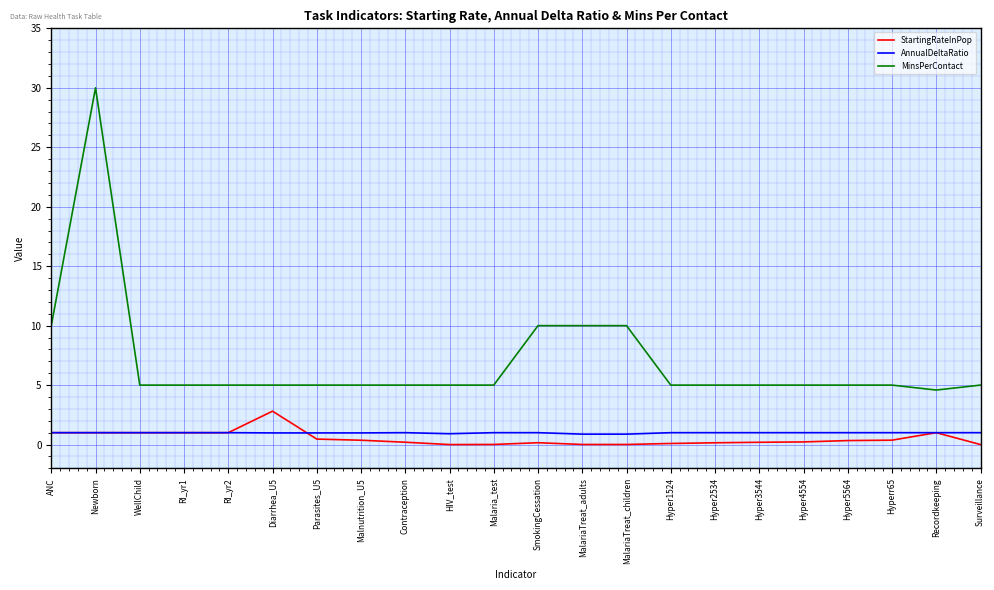

Which series changed the most between Parasites_U5 and SmokingCessation?

MinsPerContact